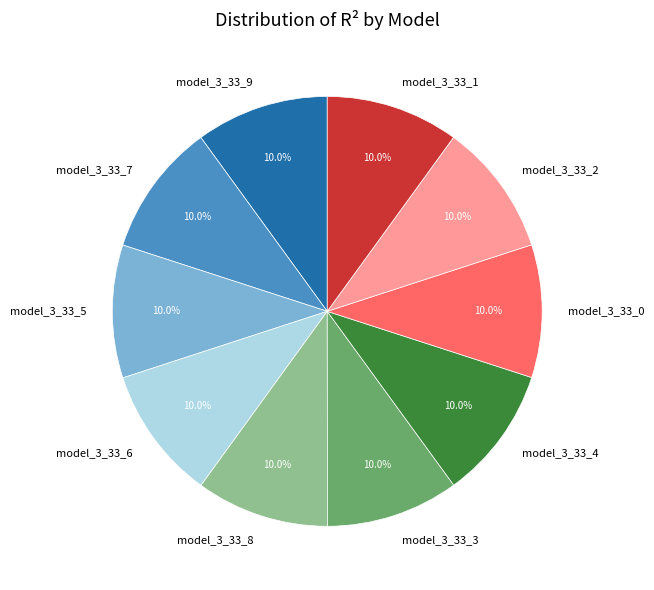

How many segments does this pie chart have?

10